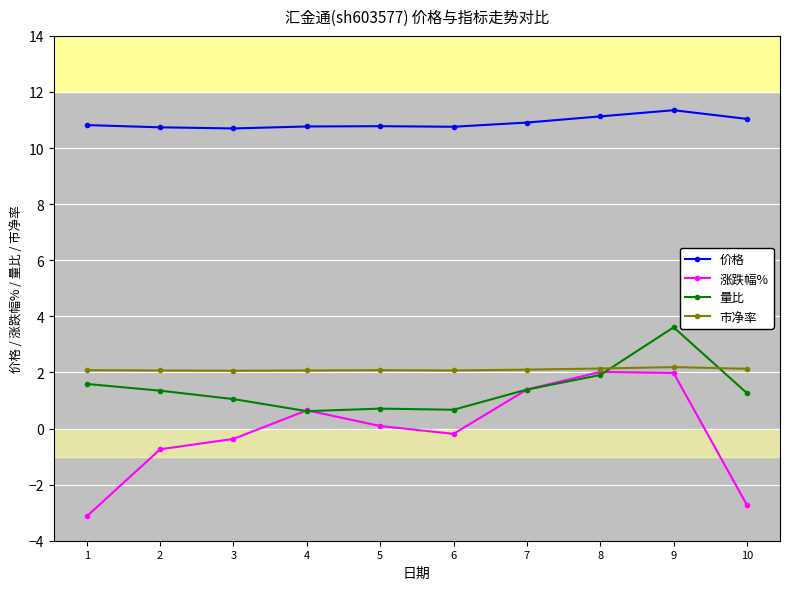

What is the value of the 价格 point at the 10th from the left?

11.0